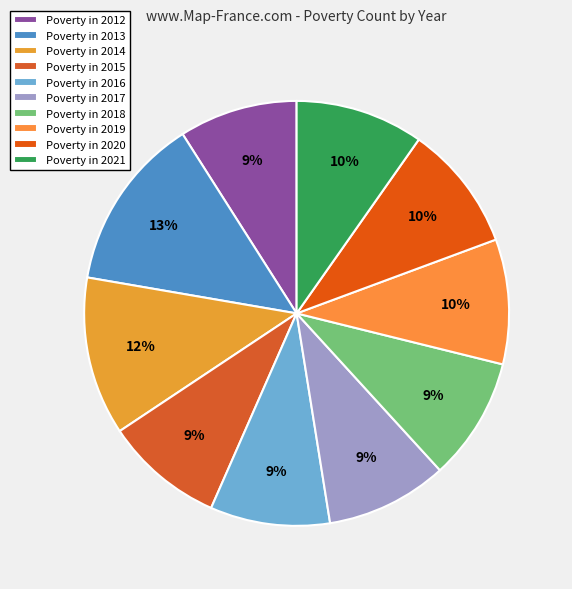

Count the number of slices in the pie.

10